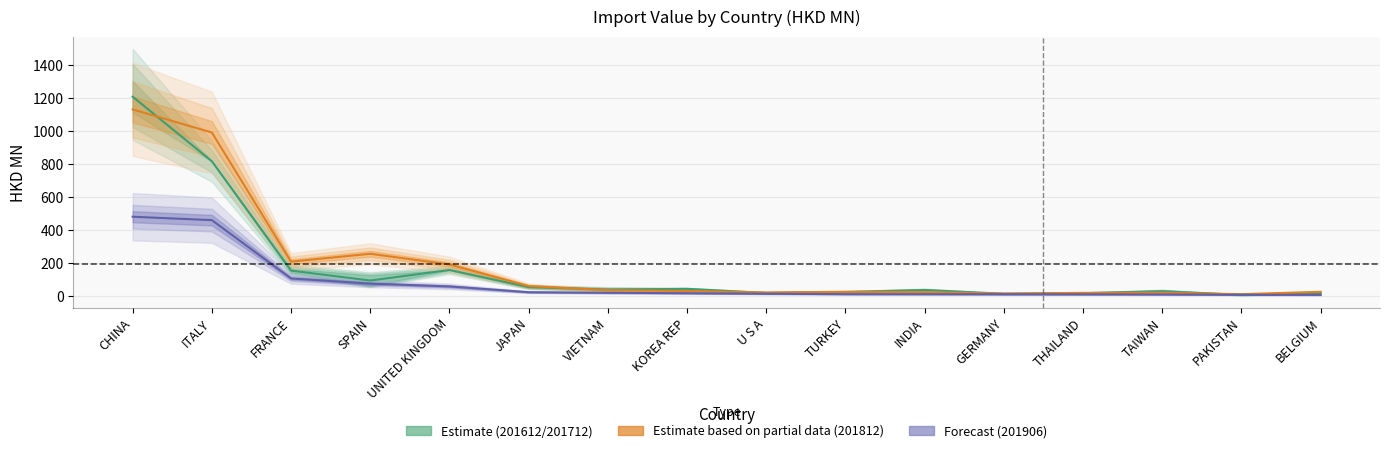

List the series in order of their overall mean, highest first.

Estimate based on partial data (201812), Estimate (201612/201712), Forecast (201906)